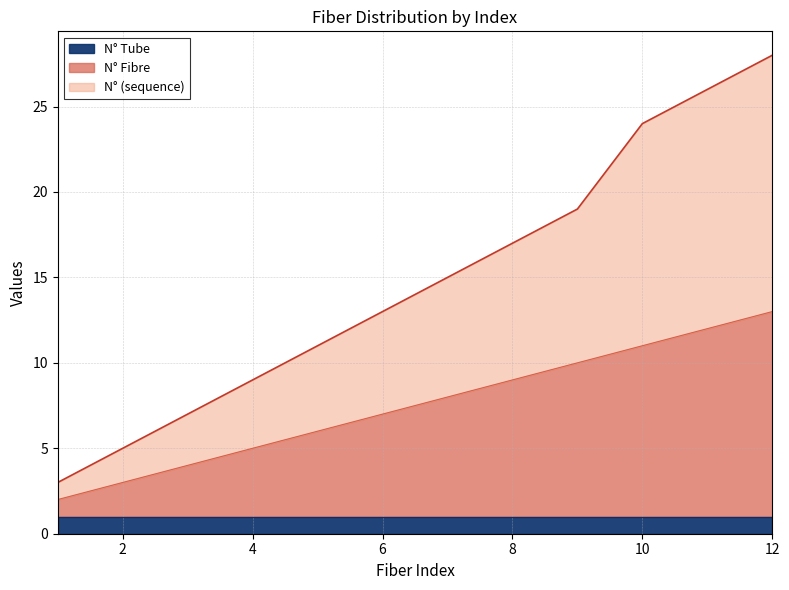

What is the maximum value for N° Fibre?

13